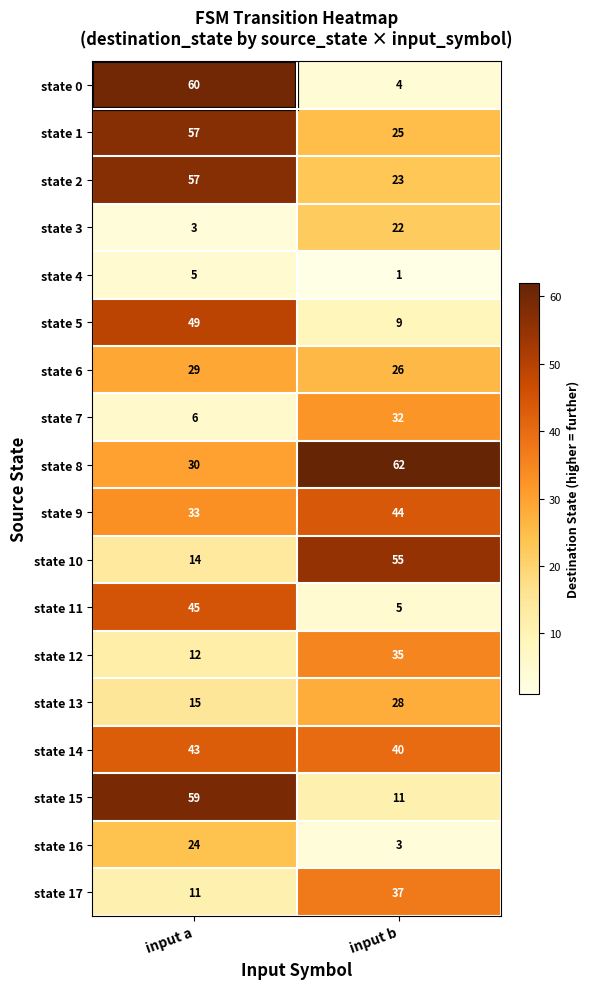

What is the minimum value for state 2?

23